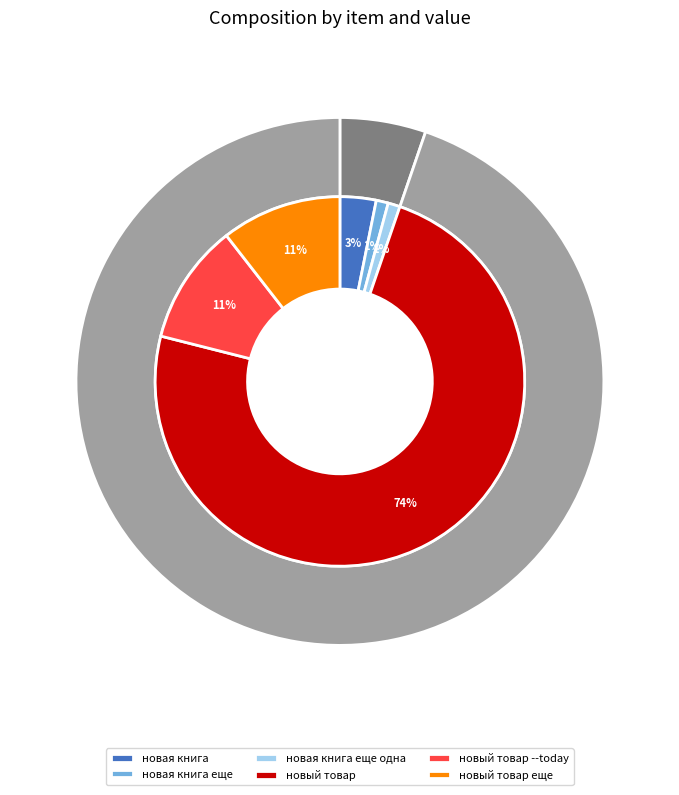

To the nearest percent, what is the difference between the новый товар and новая книга еще одна slice percentages?

73%